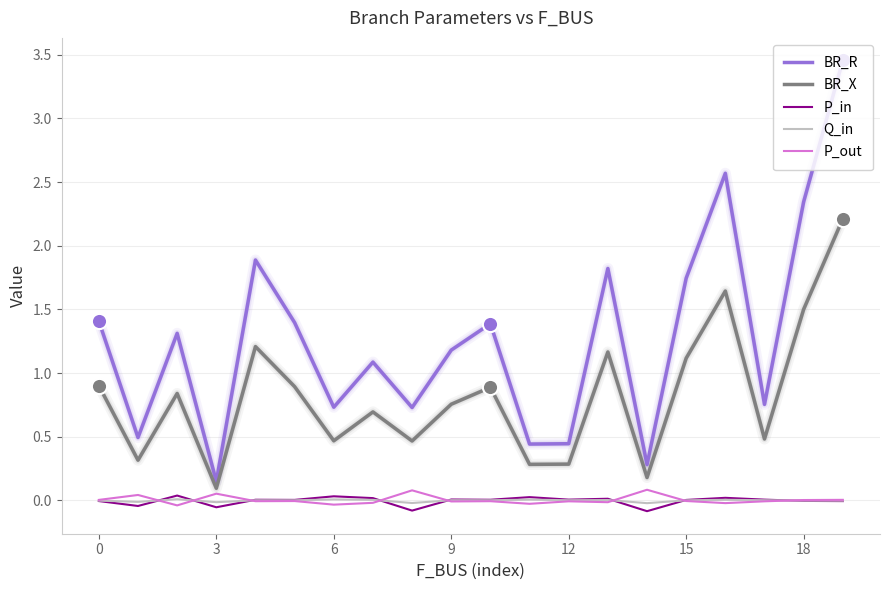

Which series has the largest total across all categories?

BR_R